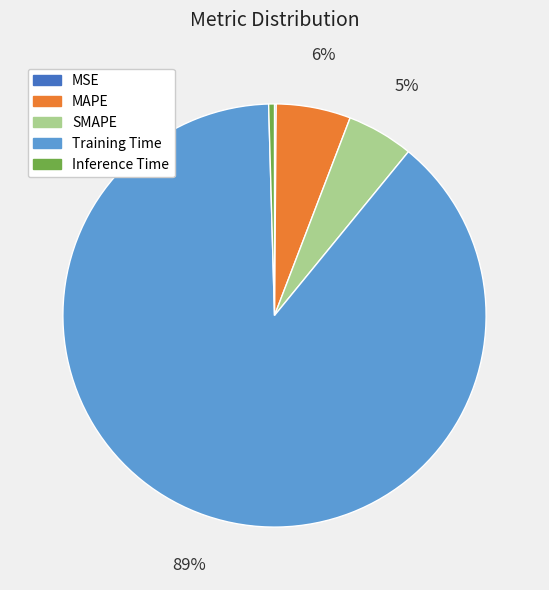

Is it true that Training Time is 74% of the pie?

False